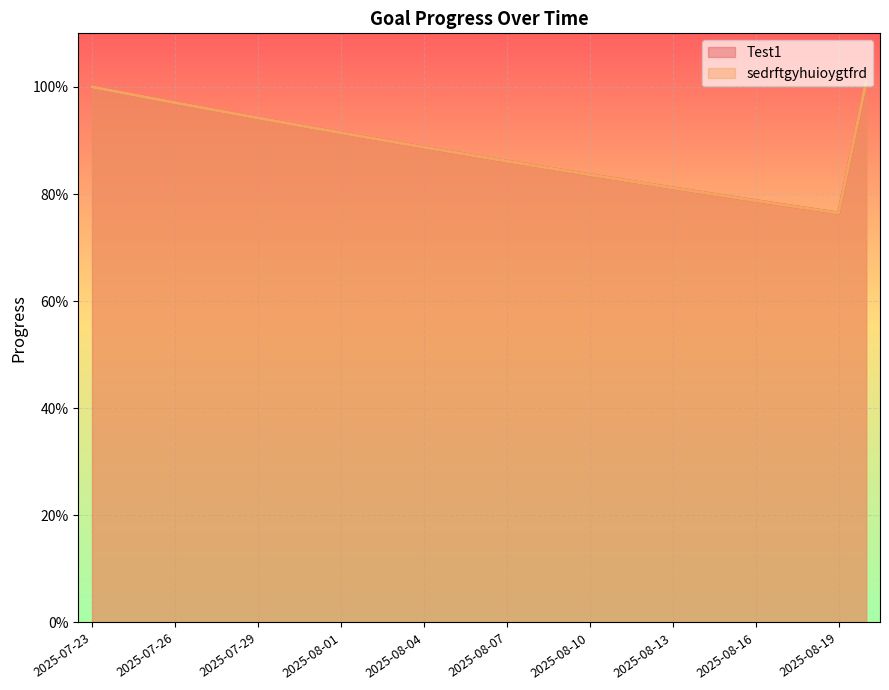

How many lines are shown in the chart?

2